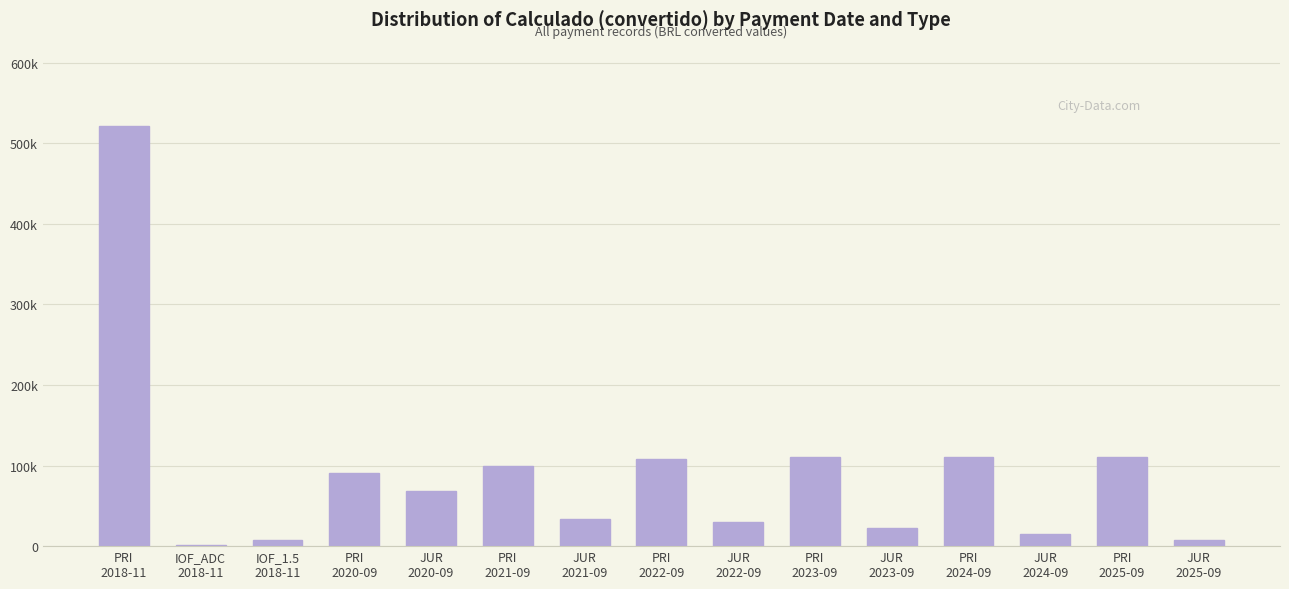

What is the approximate value at JUR
2020-09?

68963.5